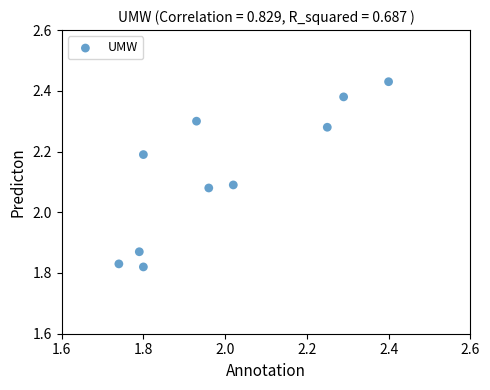

What is the range of Y values (max minus min)?

0.6